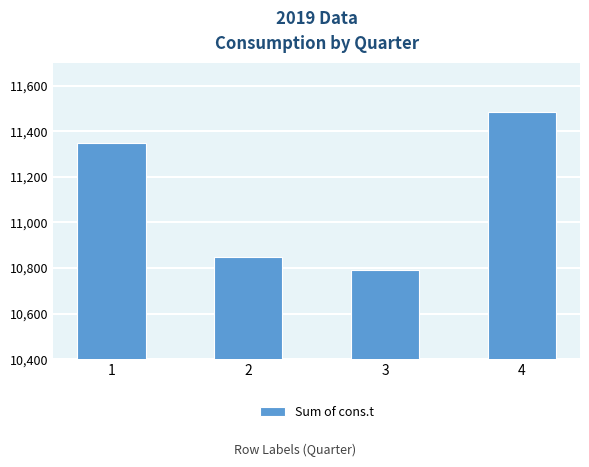

Is it true that the value at 4 is 3667.8?

False